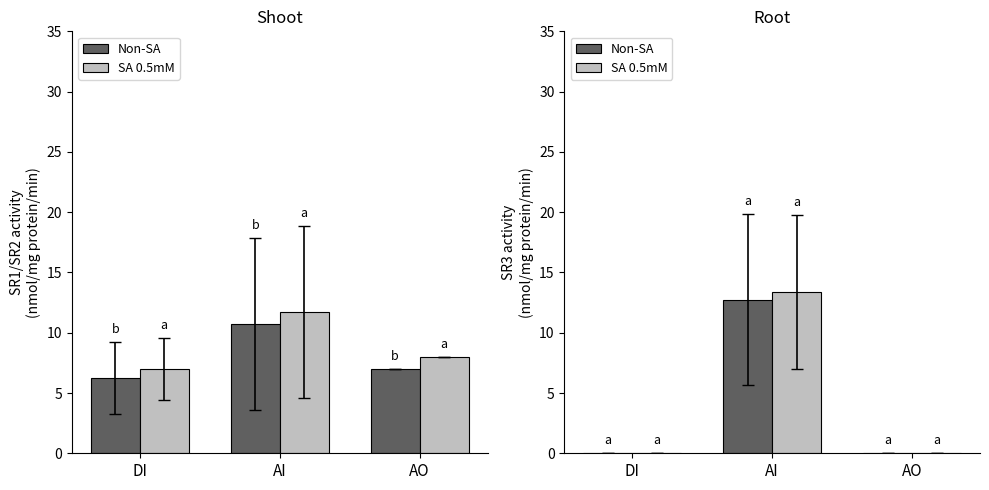

At DI, list the series in order from smallest to largest.

Non-SA, SA 0.5mM